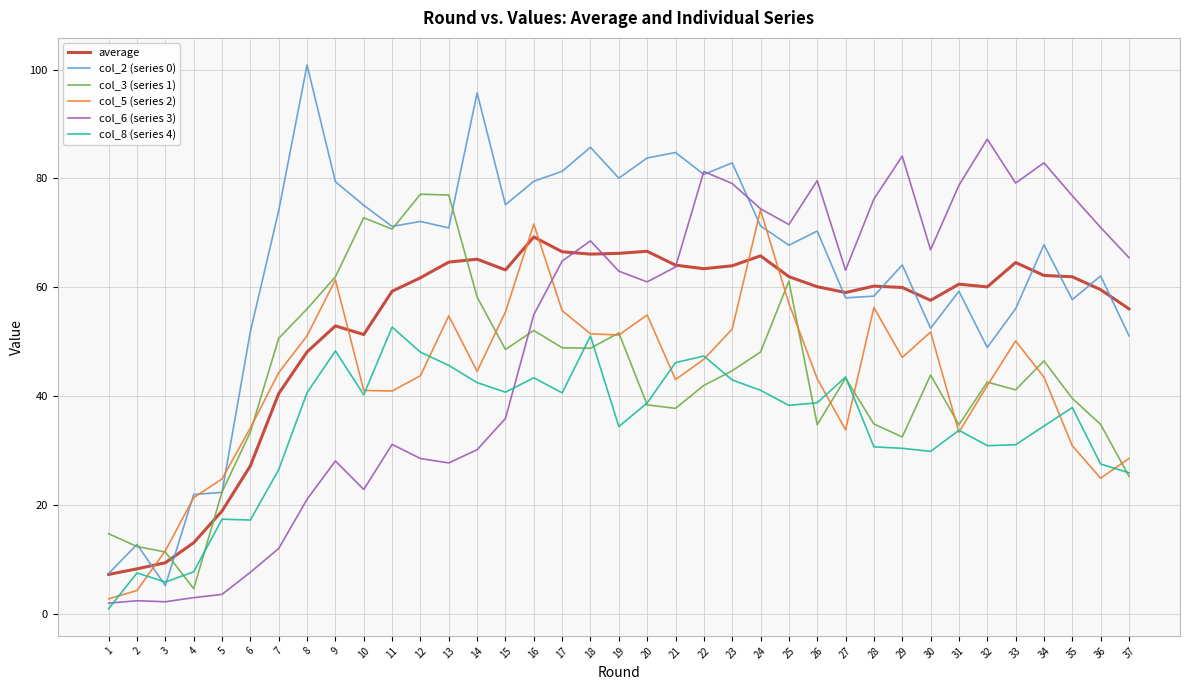

At how many categories does at least one series exceed 38?

32